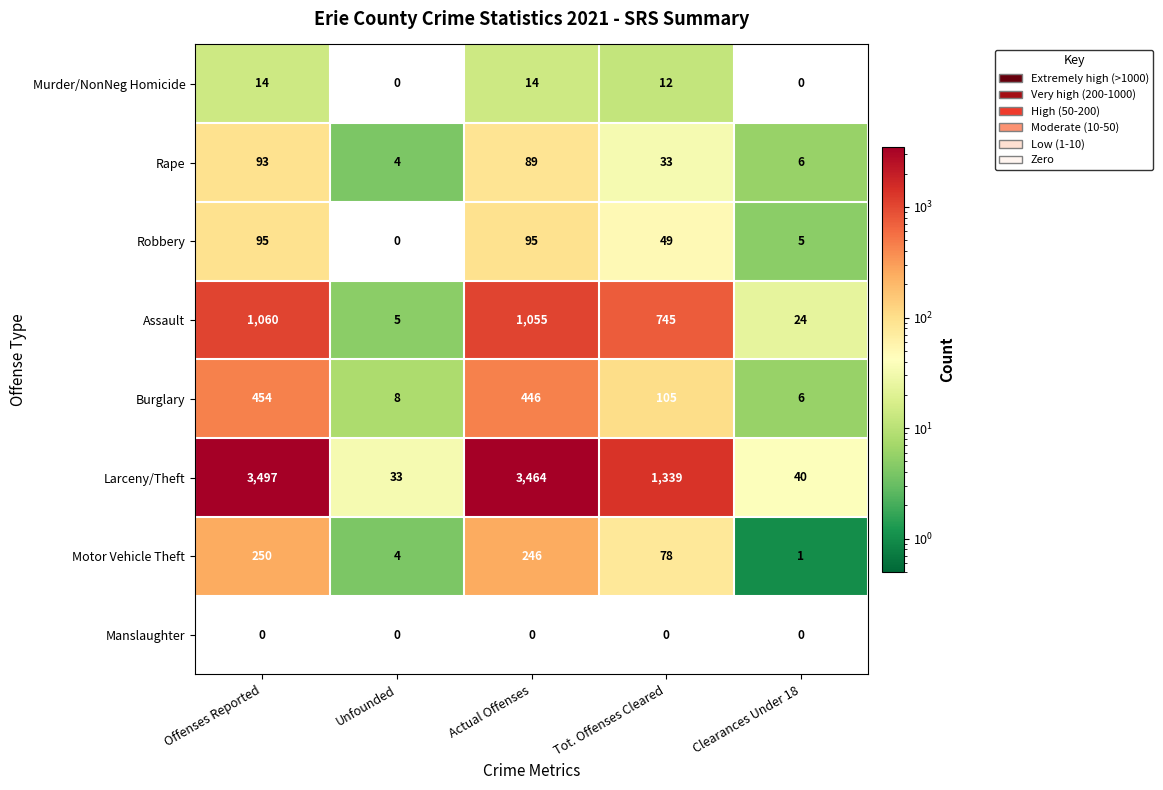

At which label is Rape closest to 48?

Tot. Offenses Cleared